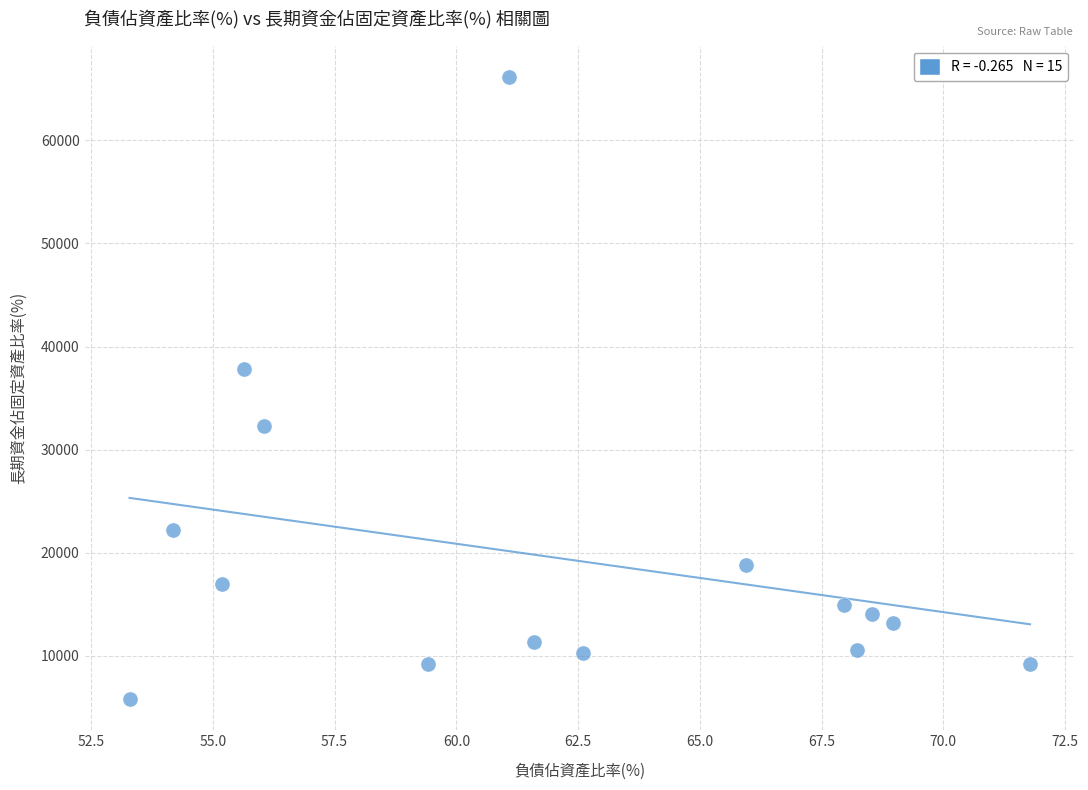

What is the range of X values (max minus min)?

18.5